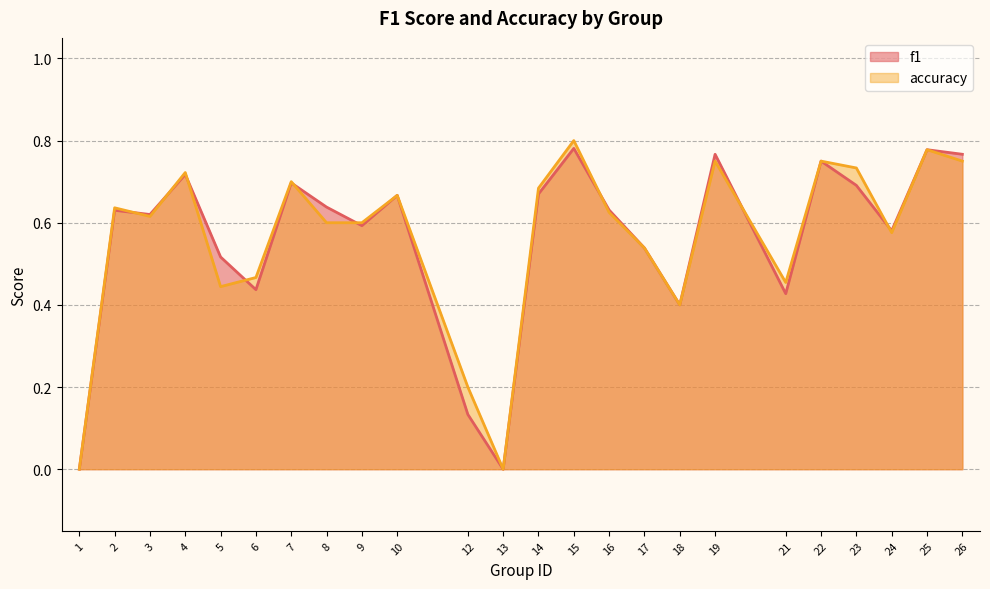

Reading left to right, list all the values displayed in this chart.

f1: 1=0.0	2=0.6	3=0.6	4=0.7	5=0.5	6=0.4	7=0.7	8=0.6	9=0.6	10=0.7	12=0.1	13=0.0	14=0.7	15=0.8	16=0.6	17=0.5	18=0.4	19=0.8	21=0.4	22=0.8	23=0.7	24=0.6	25=0.8	26=0.8
accuracy: 1=0.0	2=0.6	3=0.6	4=0.7	5=0.4	6=0.5	7=0.7	8=0.6	9=0.6	10=0.7	12=0.2	13=0.0	14=0.7	15=0.8	16=0.6	17=0.5	18=0.4	19=0.8	21=0.5	22=0.8	23=0.7	24=0.6	25=0.8	26=0.8